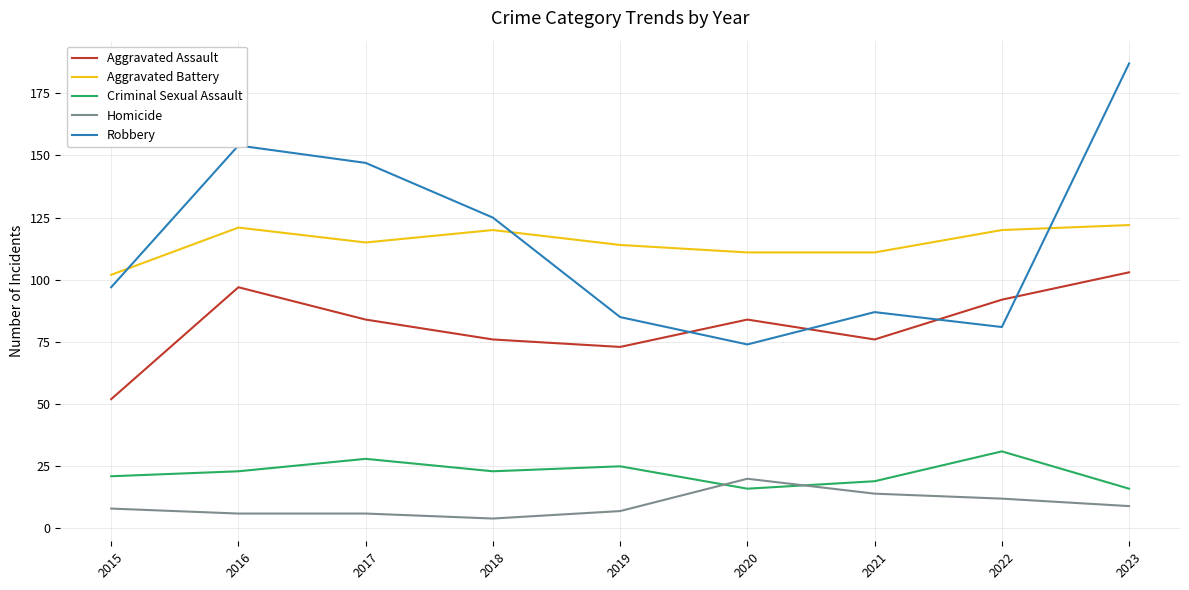

What is the difference between the maximum and second lowest values in the Aggravated Assault series?

30